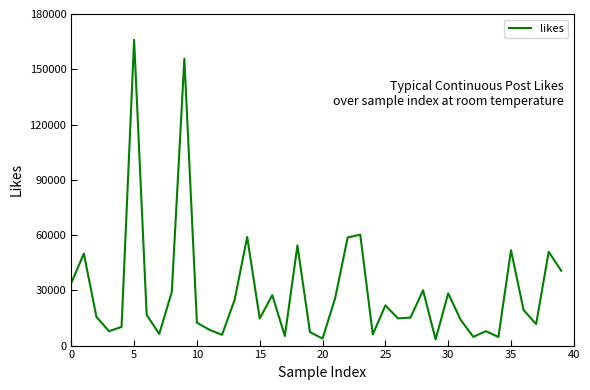

How many series are shown in this chart?

1